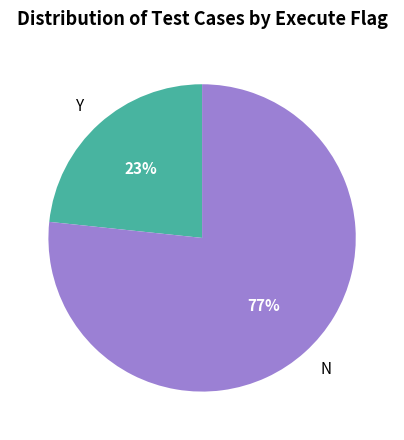

To the nearest percent, what is the combined percentage of N and Y?

100%